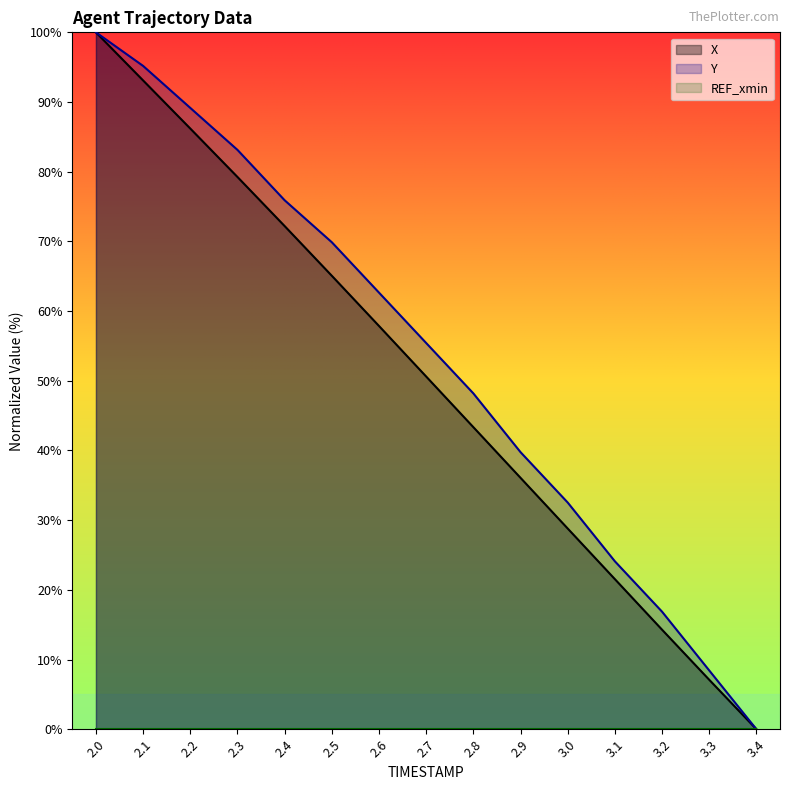

Does the chart have visible grid lines?

No